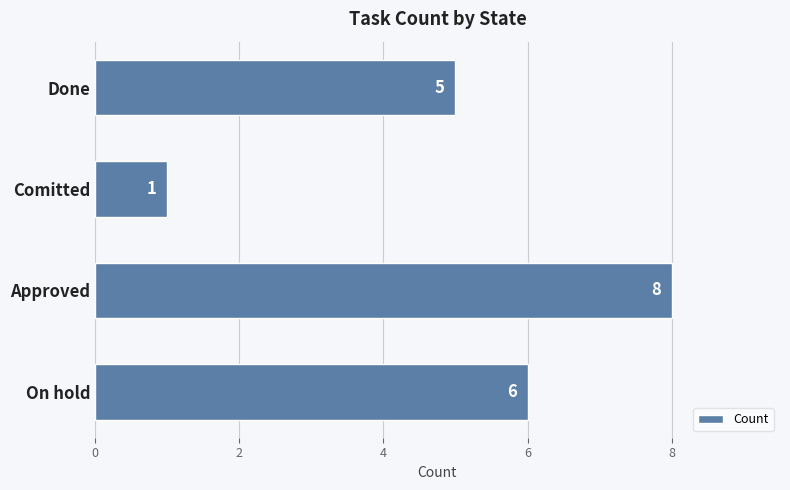

What is the ratio of the value at Done to the value at Approved?

0.6